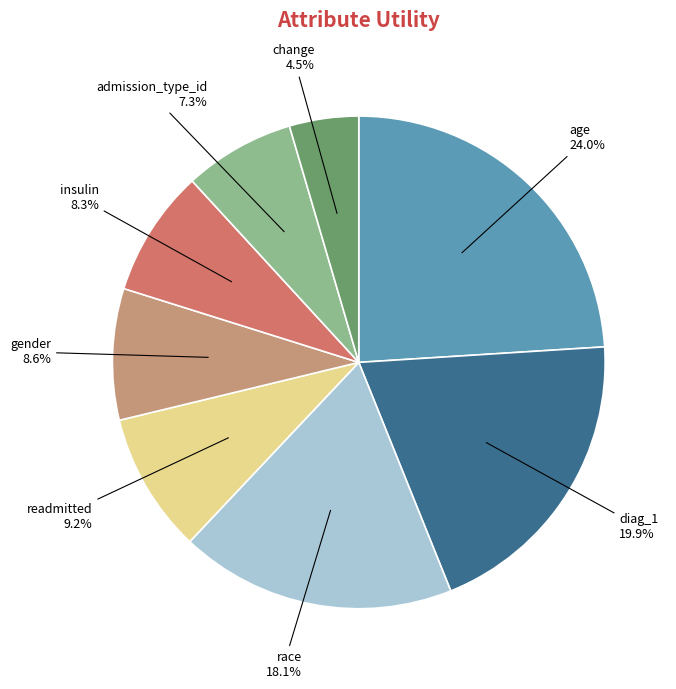

To the nearest percent, what portion does diag_1 represent?

20%